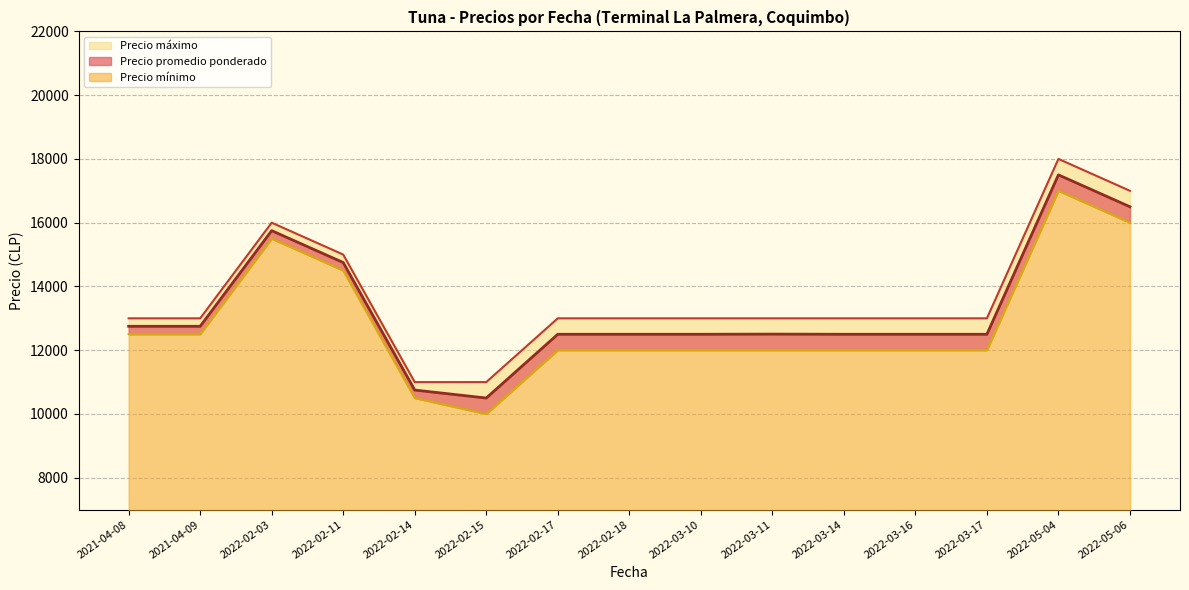

True or false: Precio minimo has more than 0 interior local peaks.

True